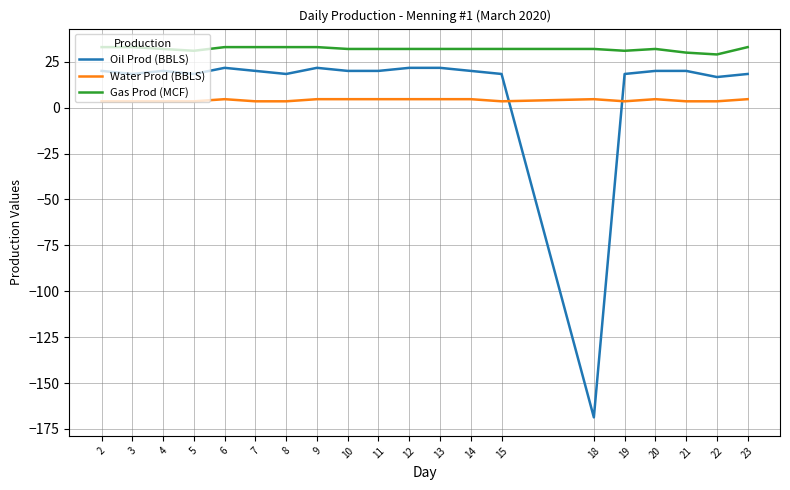

List the series in order of their peak value, highest first.

Gas Prod (MCF), Oil Prod (BBLS), Water Prod (BBLS)